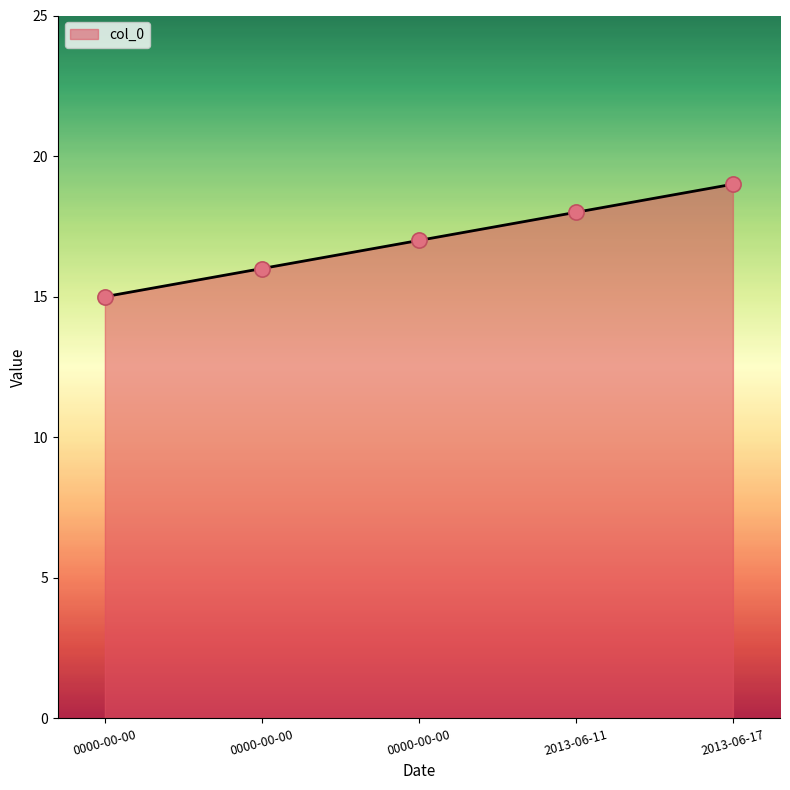

What is the change in value from 0000-00-00 to 0000-00-00?

+2